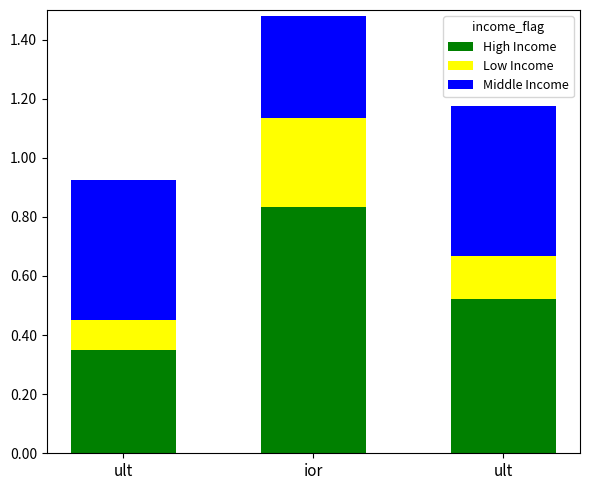

List the series in order of their peak value, lowest first.

Low Income, Middle Income, High Income